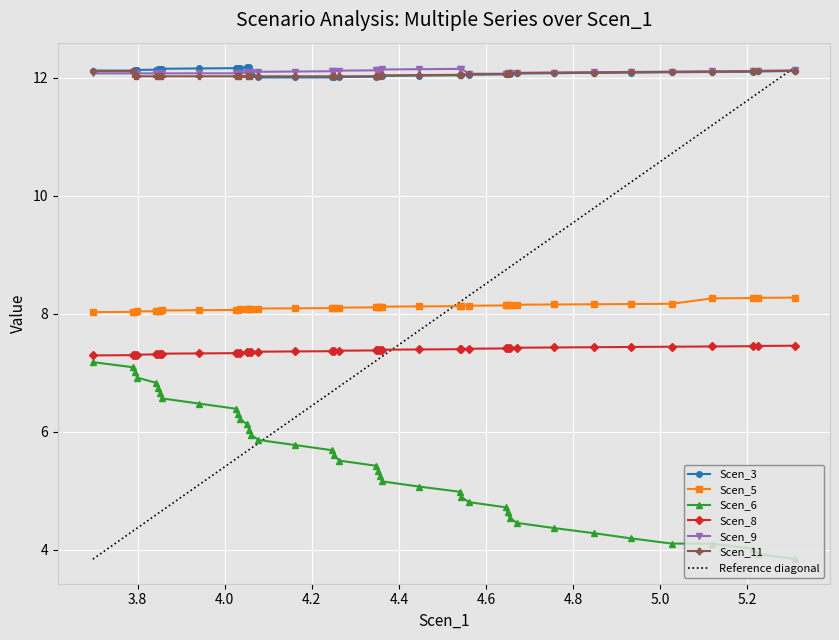

True or false: Scen_3 and Scen_6 intersect in this chart.

False